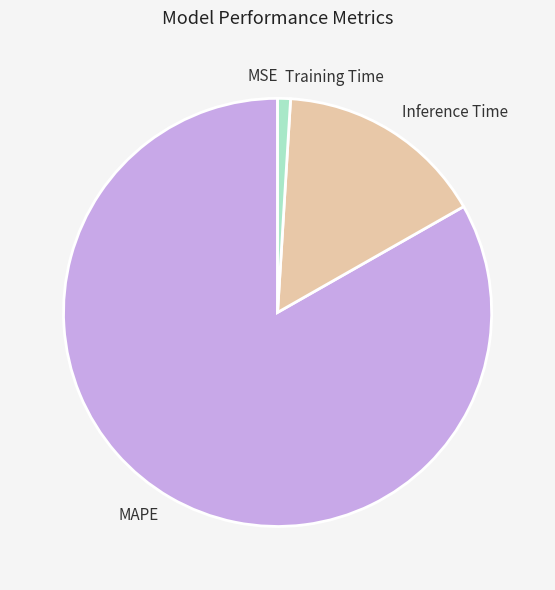

Combined, do Inference Time and MAPE account for over 50%?

Yes